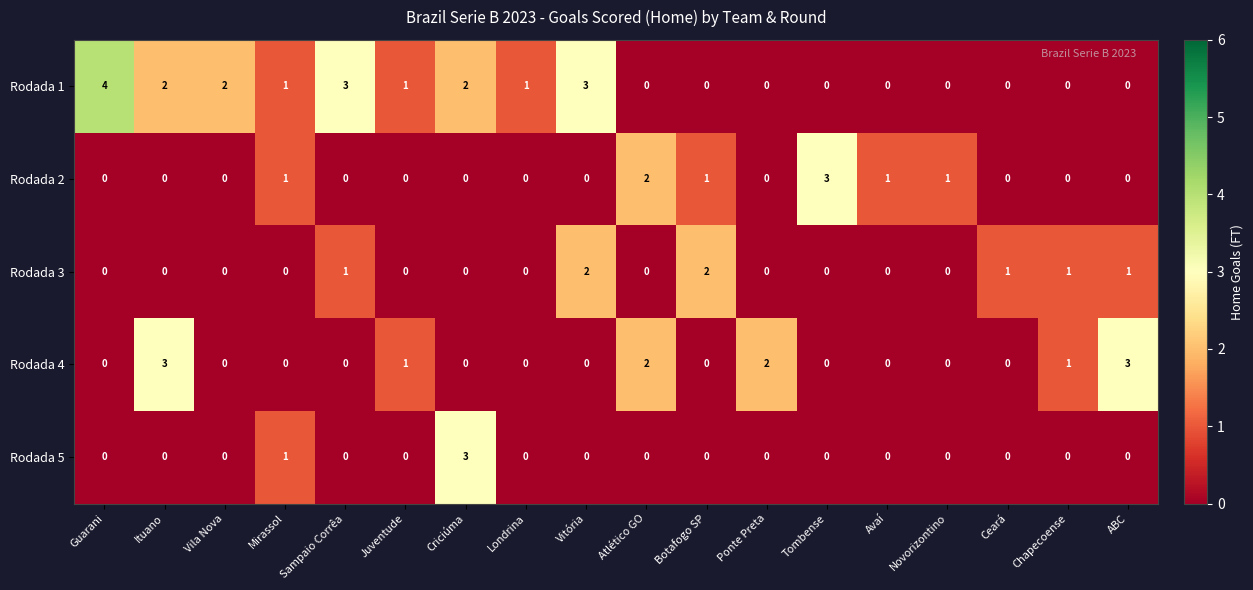

Which series has the widest spread of values?

Rodada 1